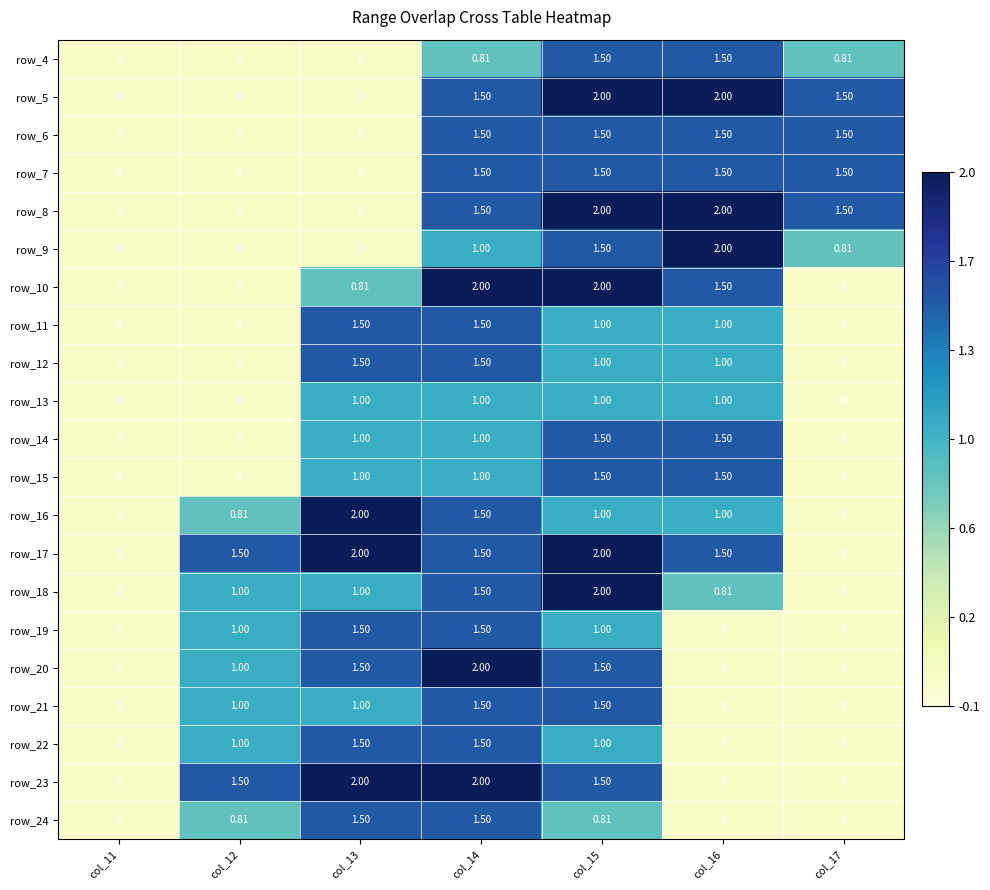

Is the value of row_4 at col_17 greater than the value of row_13 at col_17?

Yes